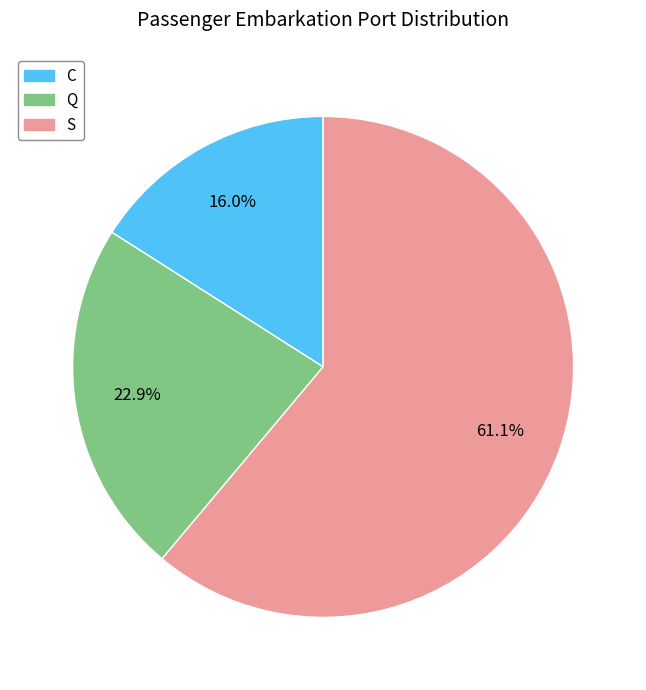

What percentage is the C slice, to the nearest percent?

16%